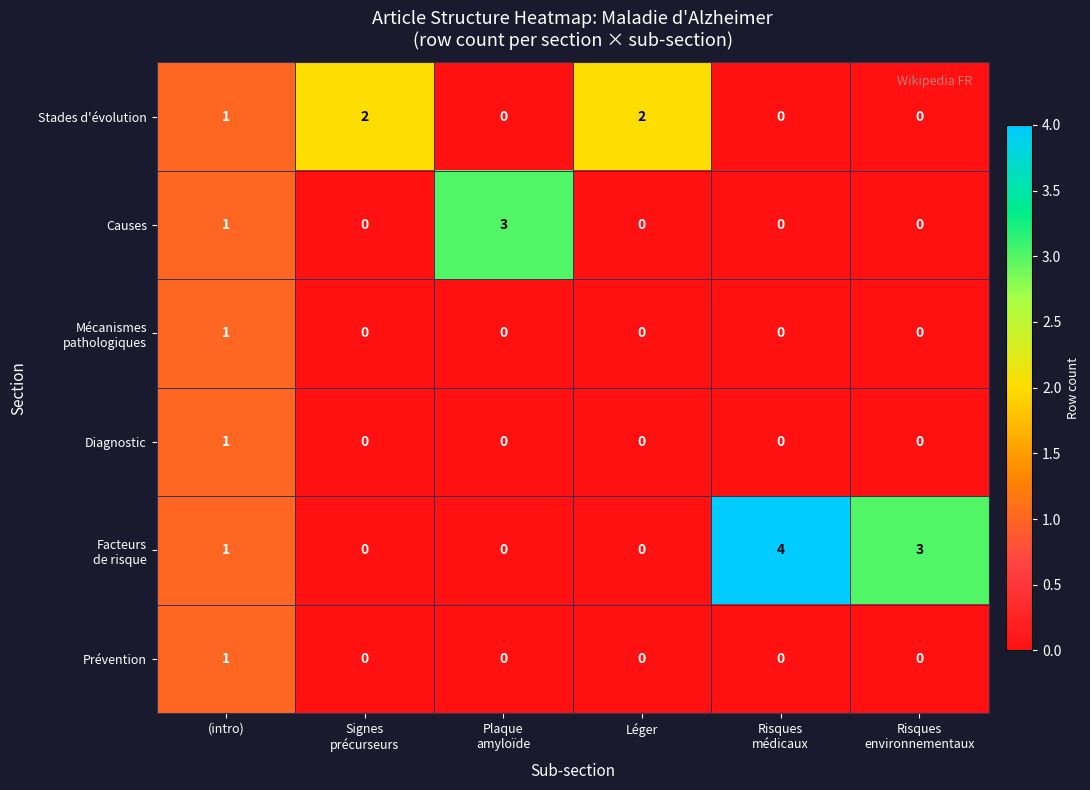

What is the maximum value for Causes?

3